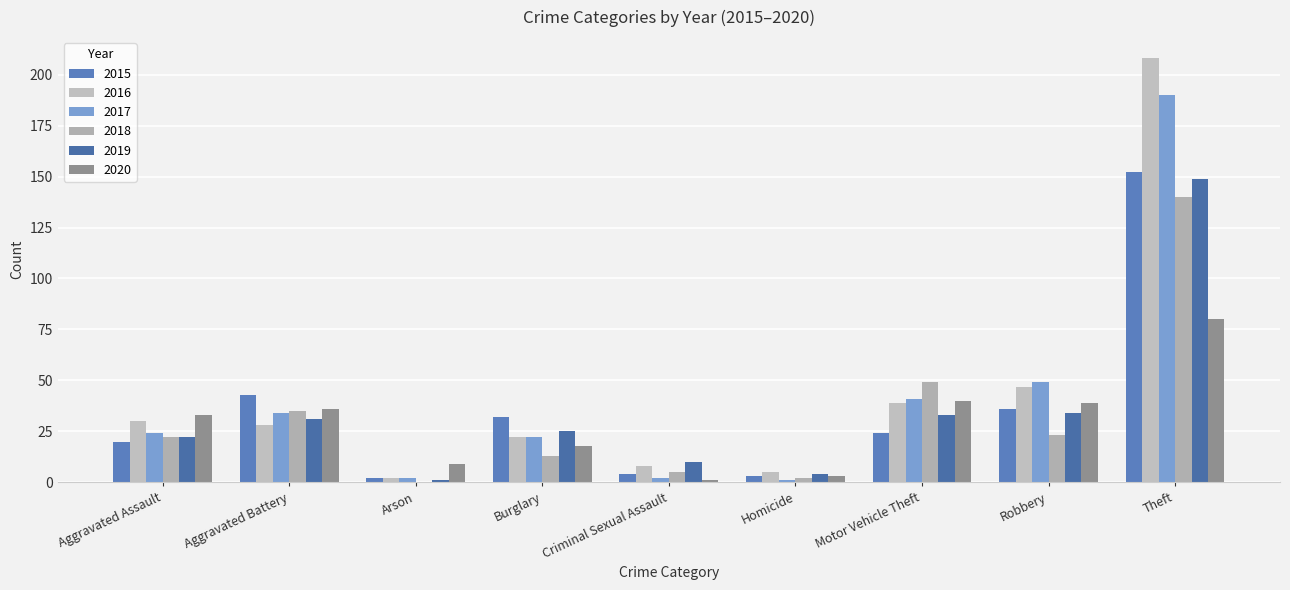

Rank the categories by 2020 value from highest to lowest.

Theft, Motor Vehicle Theft, Robbery, Aggravated Battery, Aggravated Assault, Burglary, Arson, Homicide, Criminal Sexual Assault